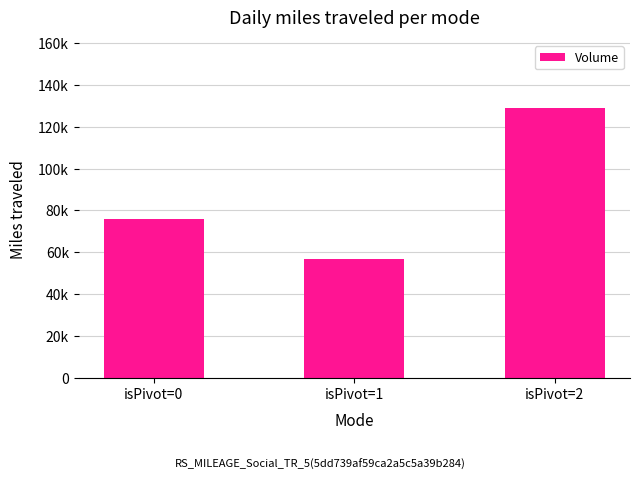

Reading right to left, what are all the values shown in this chart?

129183	56768	75814